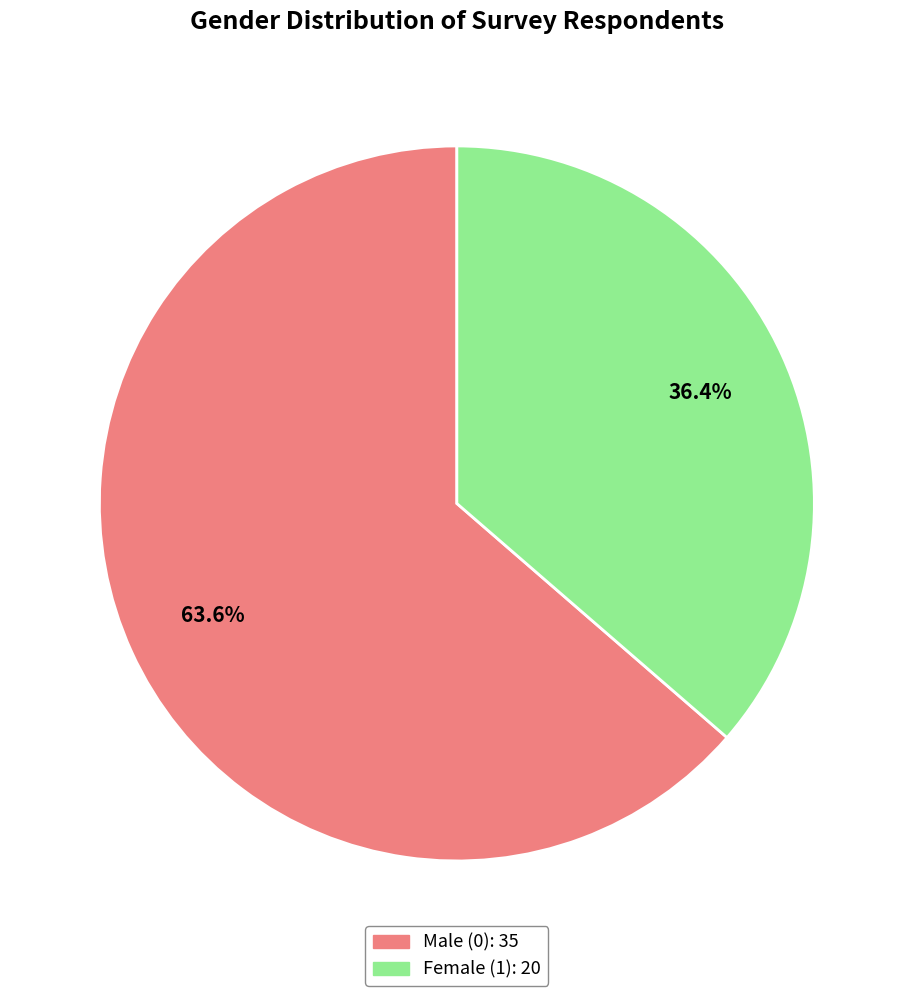

Is there any slice that represents more than half of the pie?

Yes